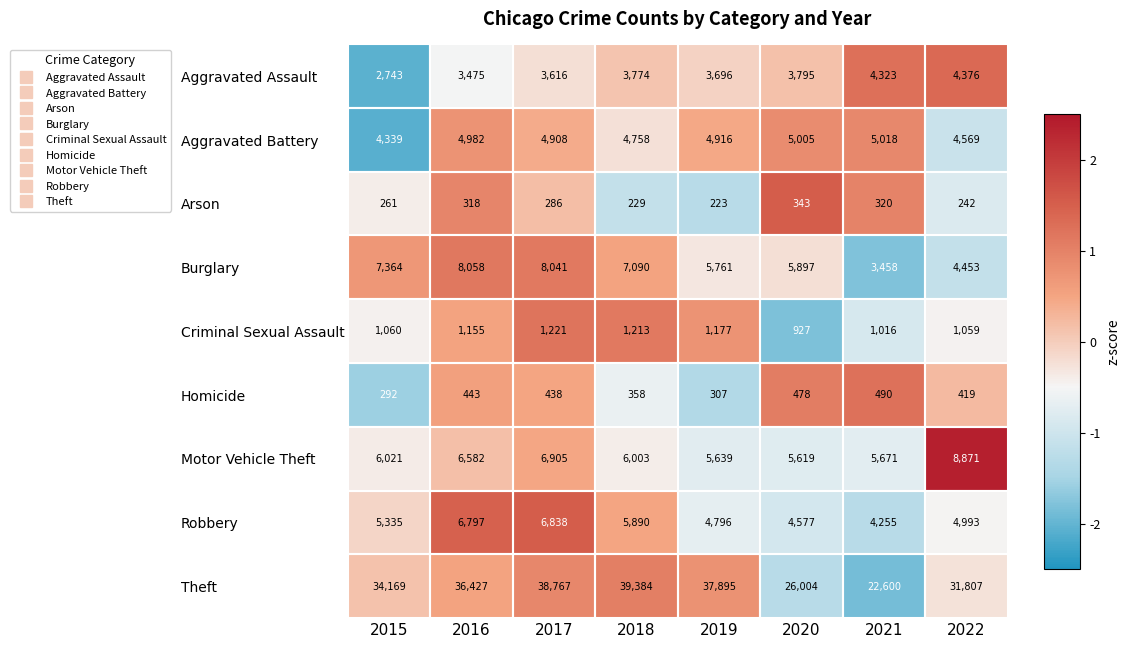

True or false: Aggravated Assault has a value of 1552 at 2021.

False